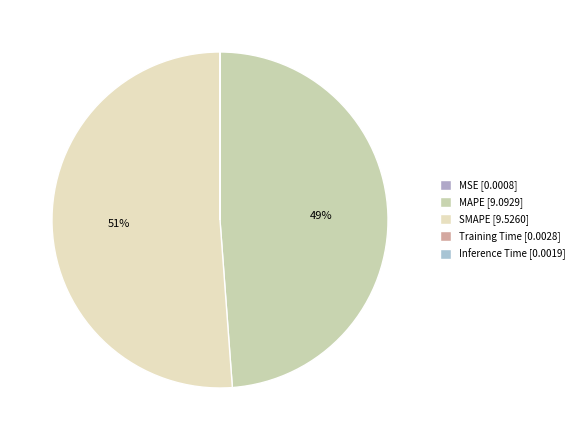

The SMAPE slice represents 58% of the pie. True or false?

False